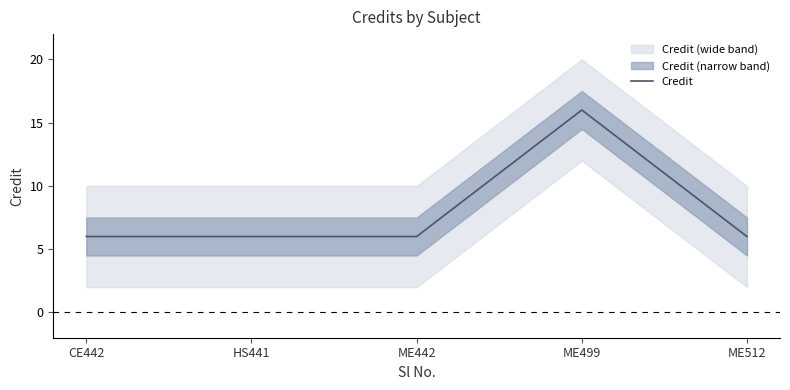

Is it true that the value at ME442 is 4?

False